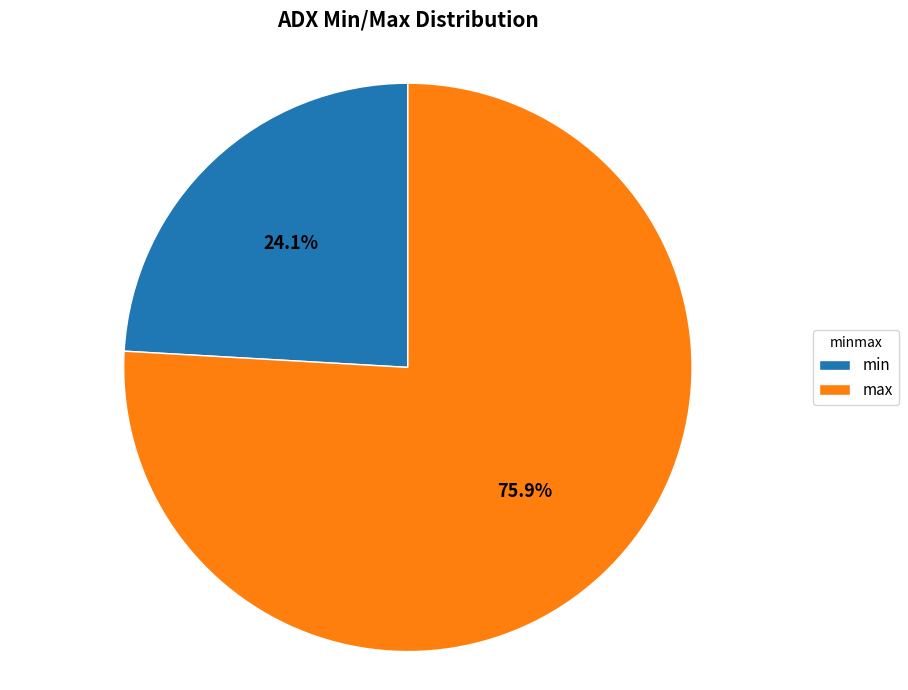

True or false: min accounts for 24% of the total.

True